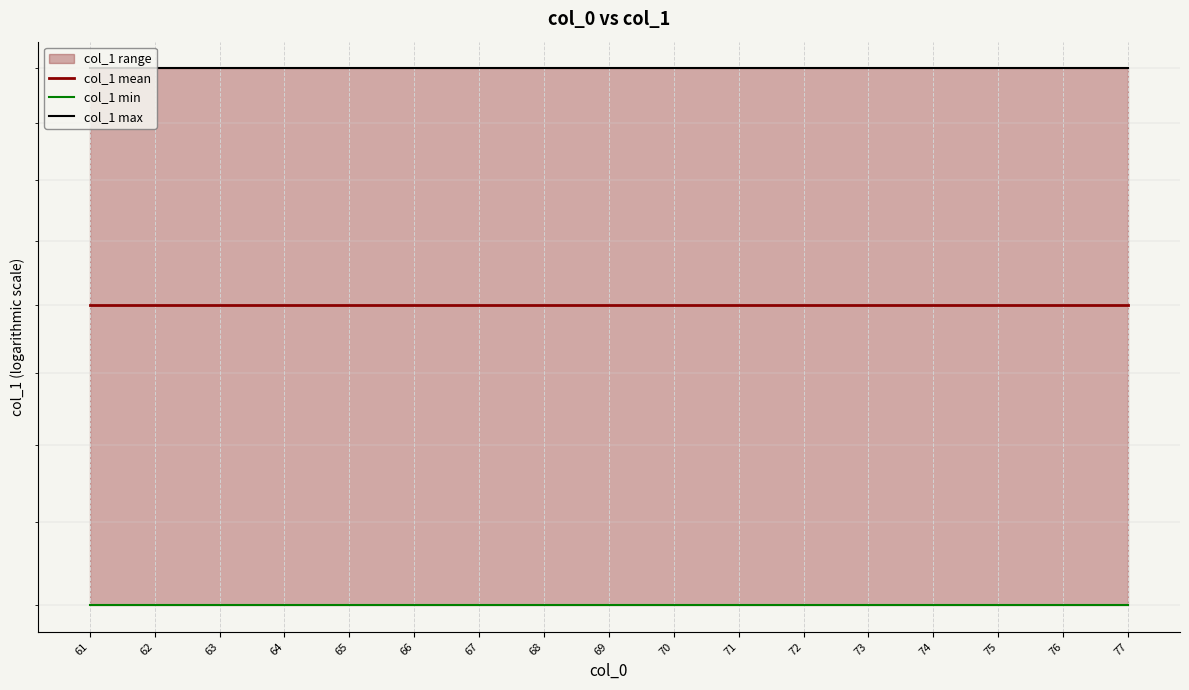

The value of col_1 min at 66 is 23. True or false?

False